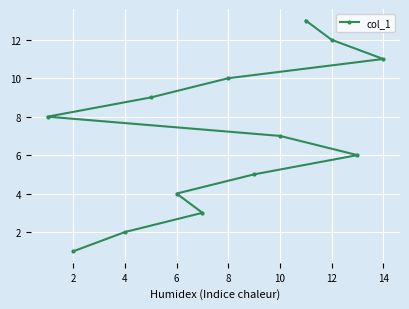

Is it true that the value at 14 is 4?

False